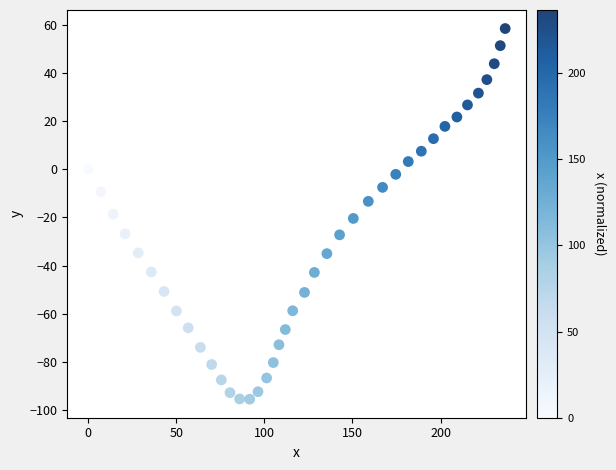

What is the range of Y values (max minus min)?

153.8